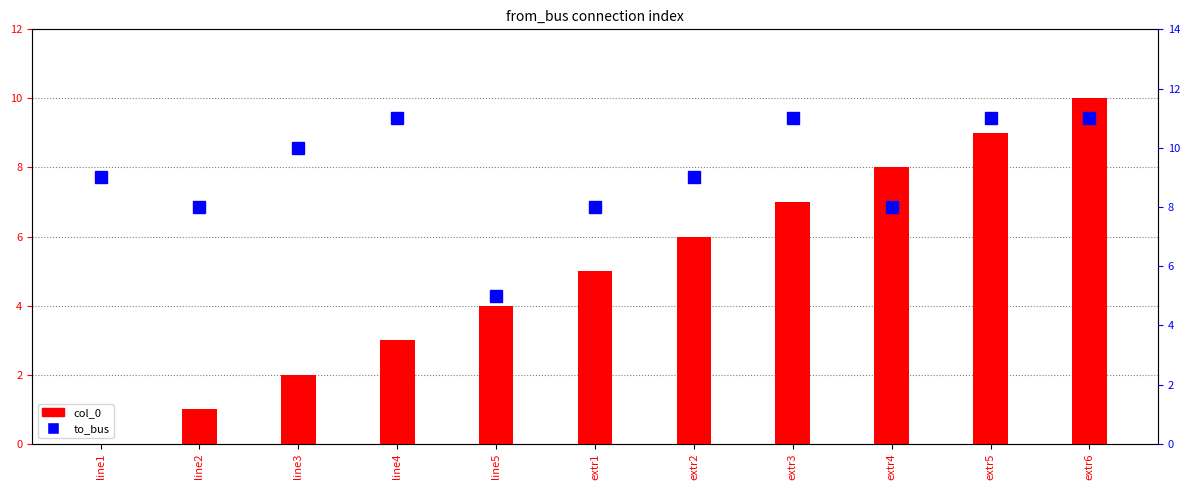

Between line3 and line5, which series saw the biggest shift?

to_bus